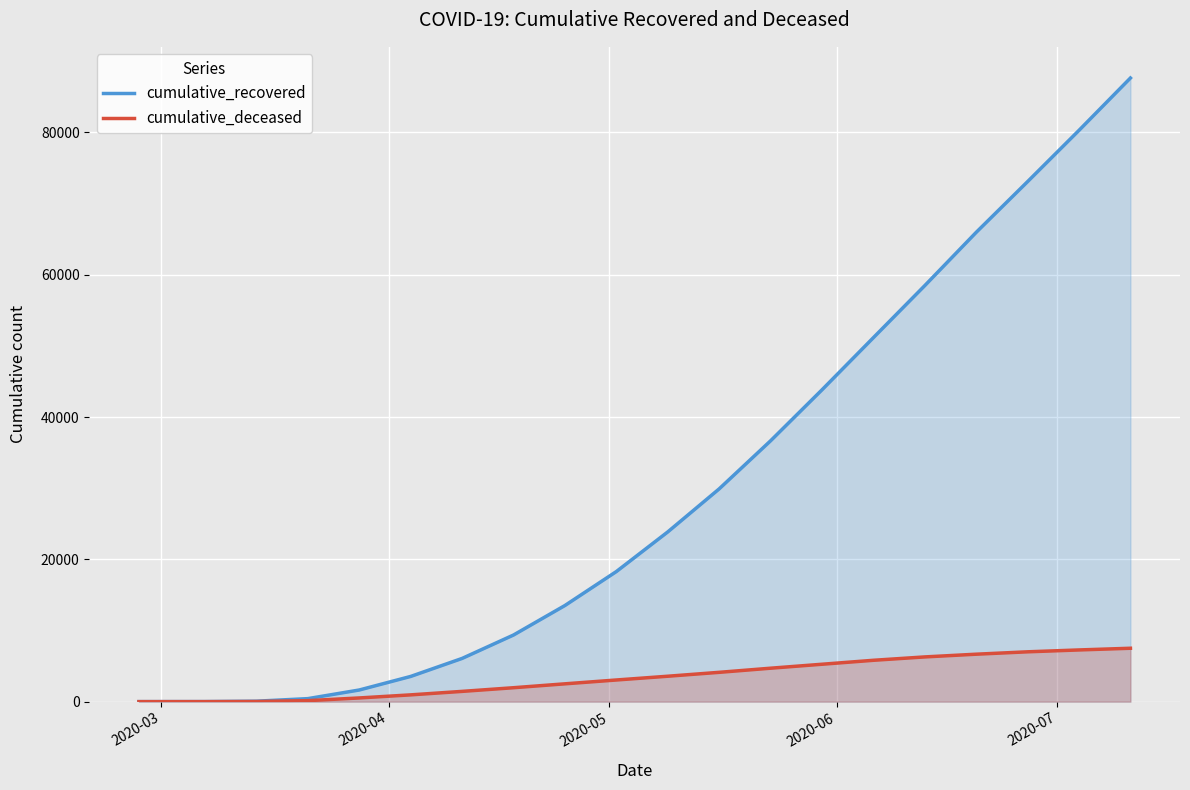

How many values in cumulative_deceased are above zero?

19